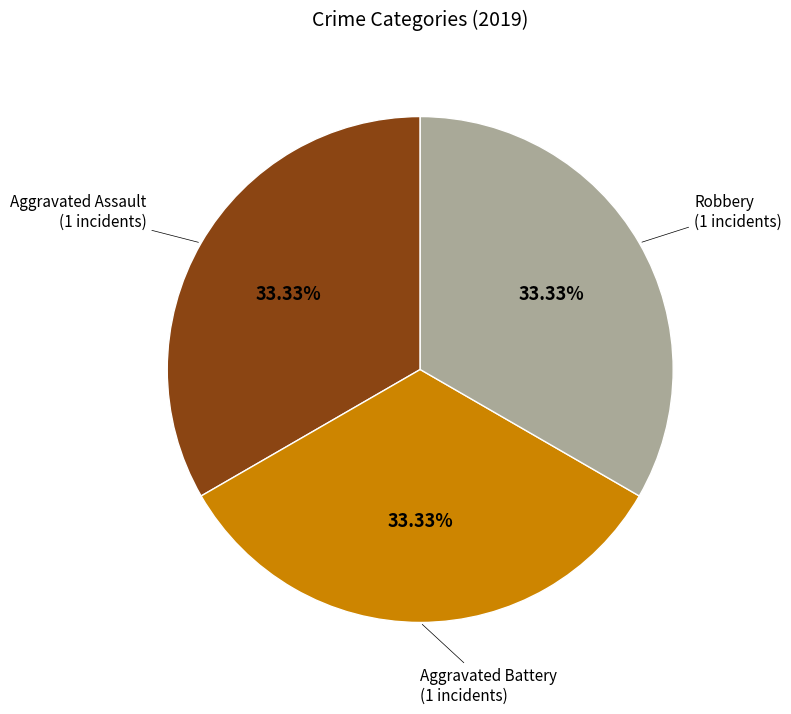

Is there any slice that represents more than half of the pie?

No